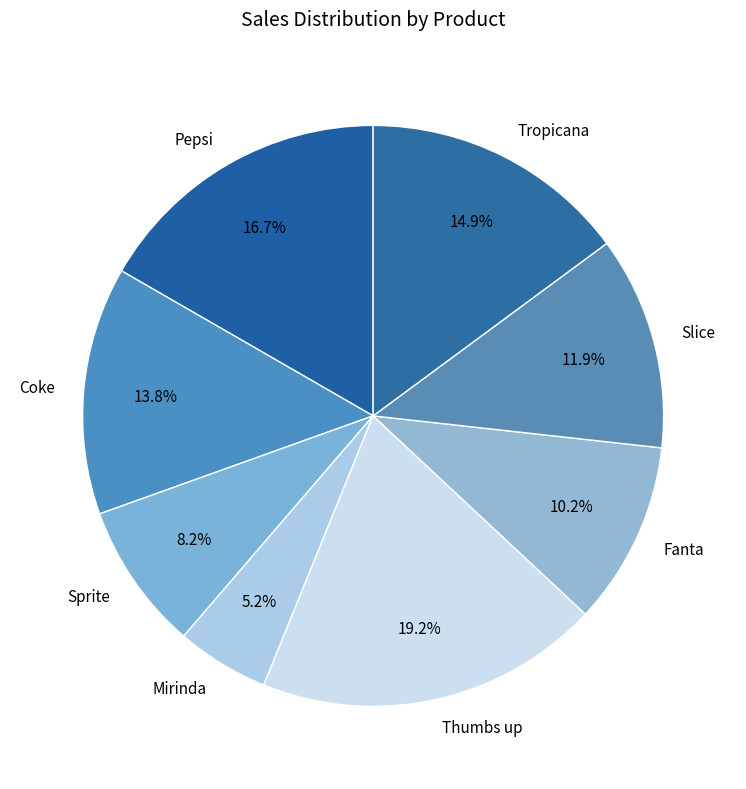

What percentage is NOT represented by Pepsi?

83.3%